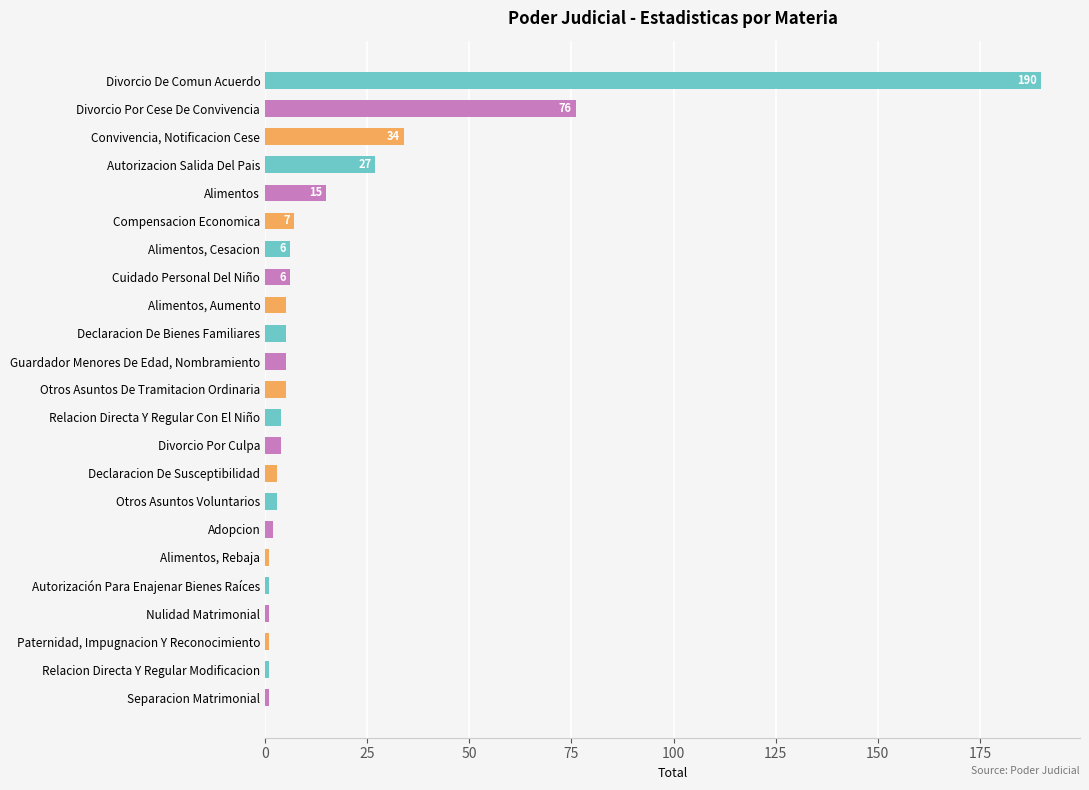

What is the label of the 21st bar from the bottom?

Convivencia, Notificacion Cese